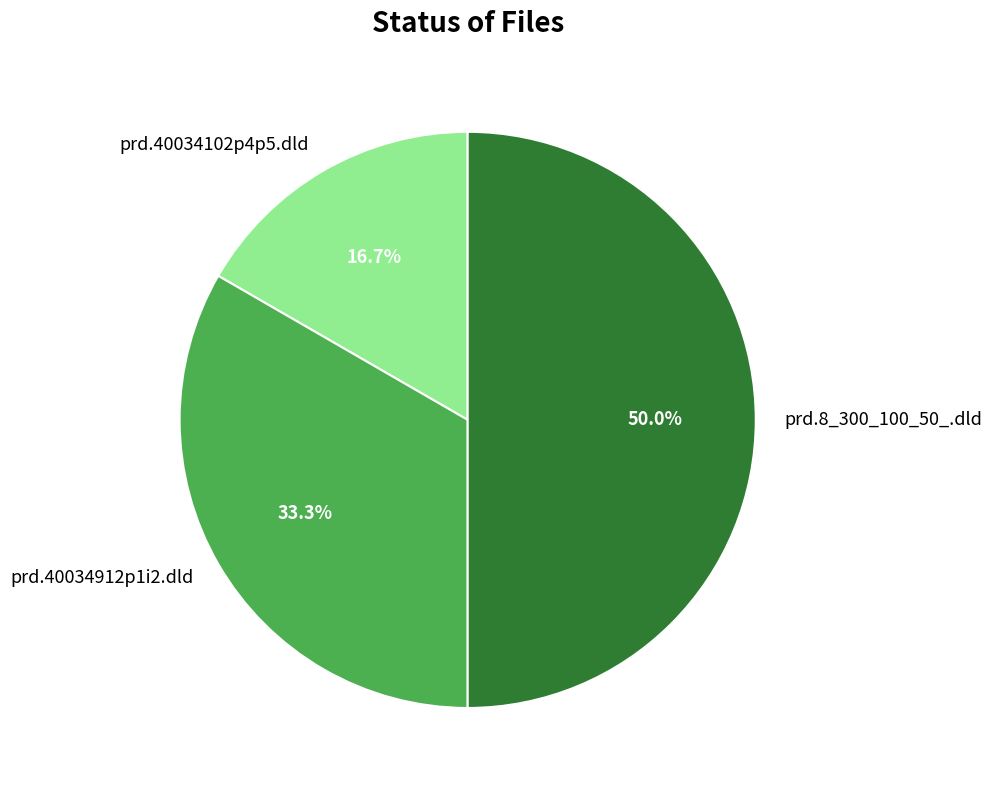

Which has a higher value, prd.40034912p1i2.dld or prd.40034102p4p5.dld?

prd.40034912p1i2.dld